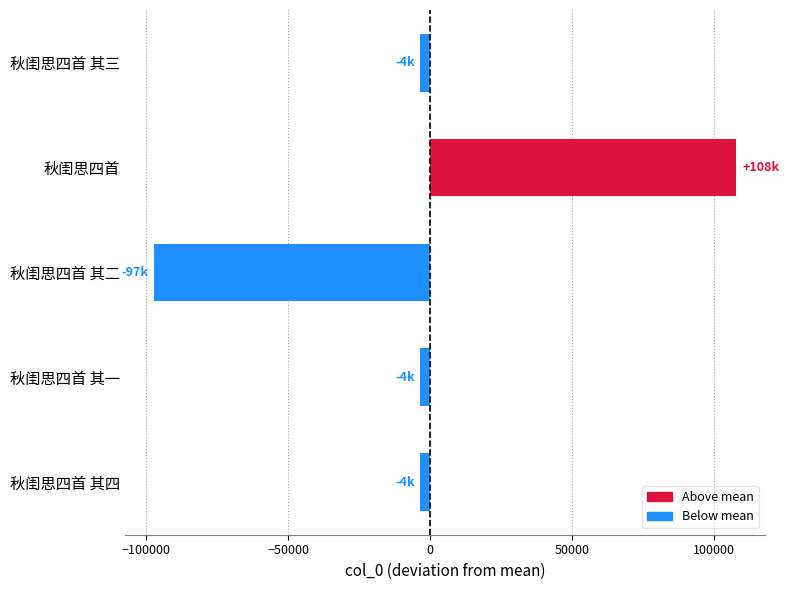

What is the label of the 3rd bar from the bottom?

秋闺思四首 其二